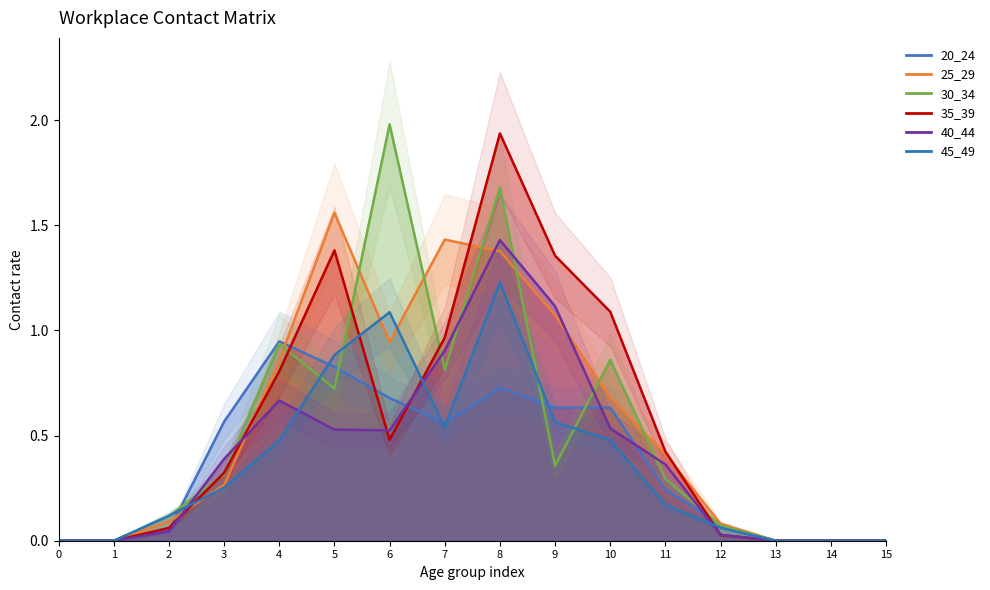

Which category has the highest value in the 25_29 series?

5